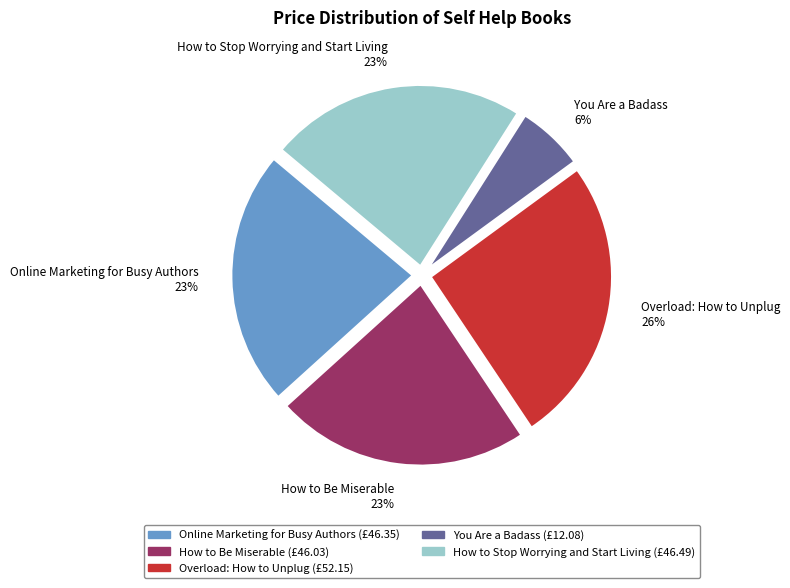

Does How to Be Miserable represent more than half of the total?

No